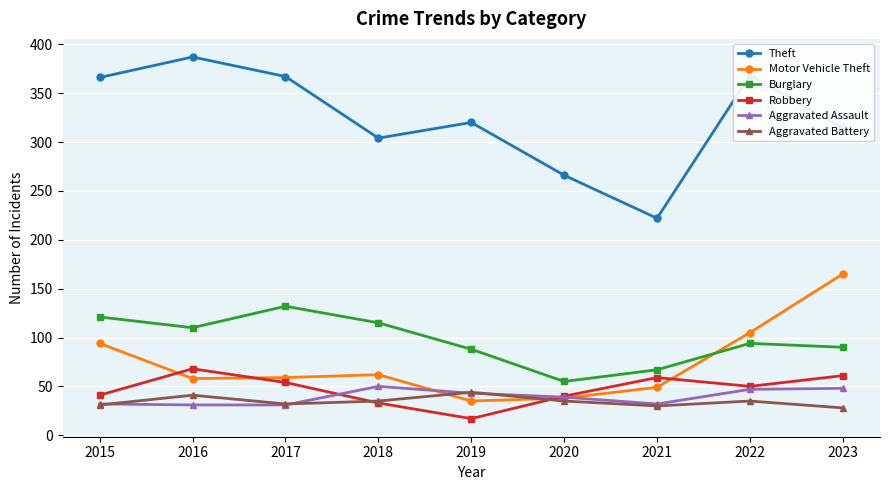

At which label does Motor Vehicle Theft reach its peak?

2023